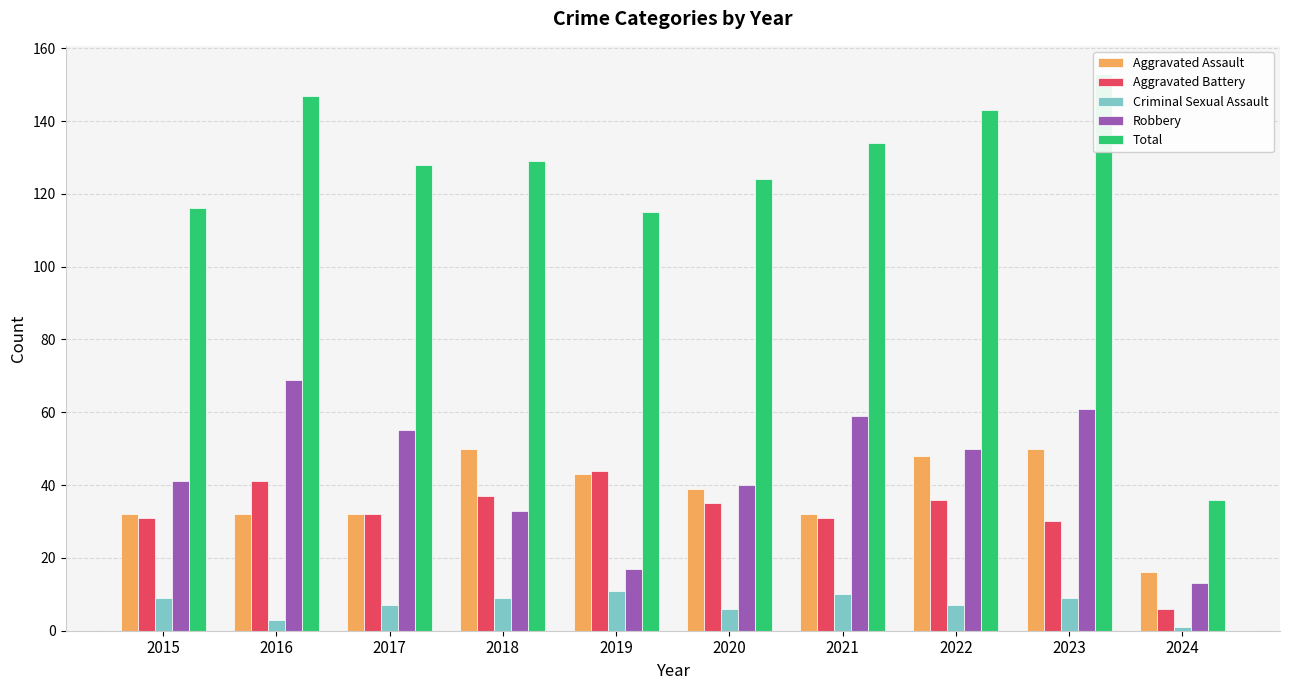

Which series has the widest spread of values?

Total